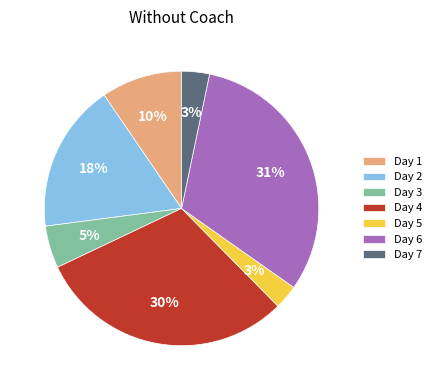

Is there any slice that represents more than half of the pie?

No